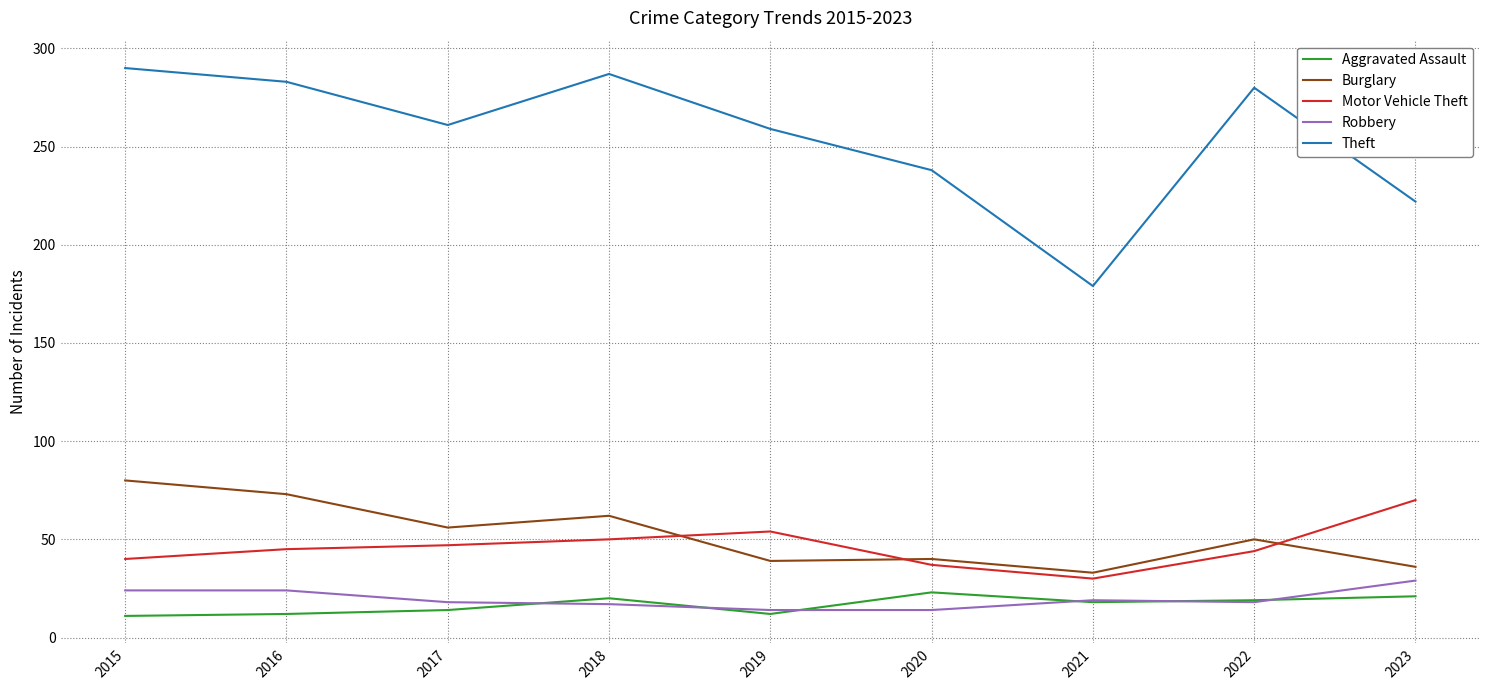

What is the spread (max minus min) of values at 2019?

247